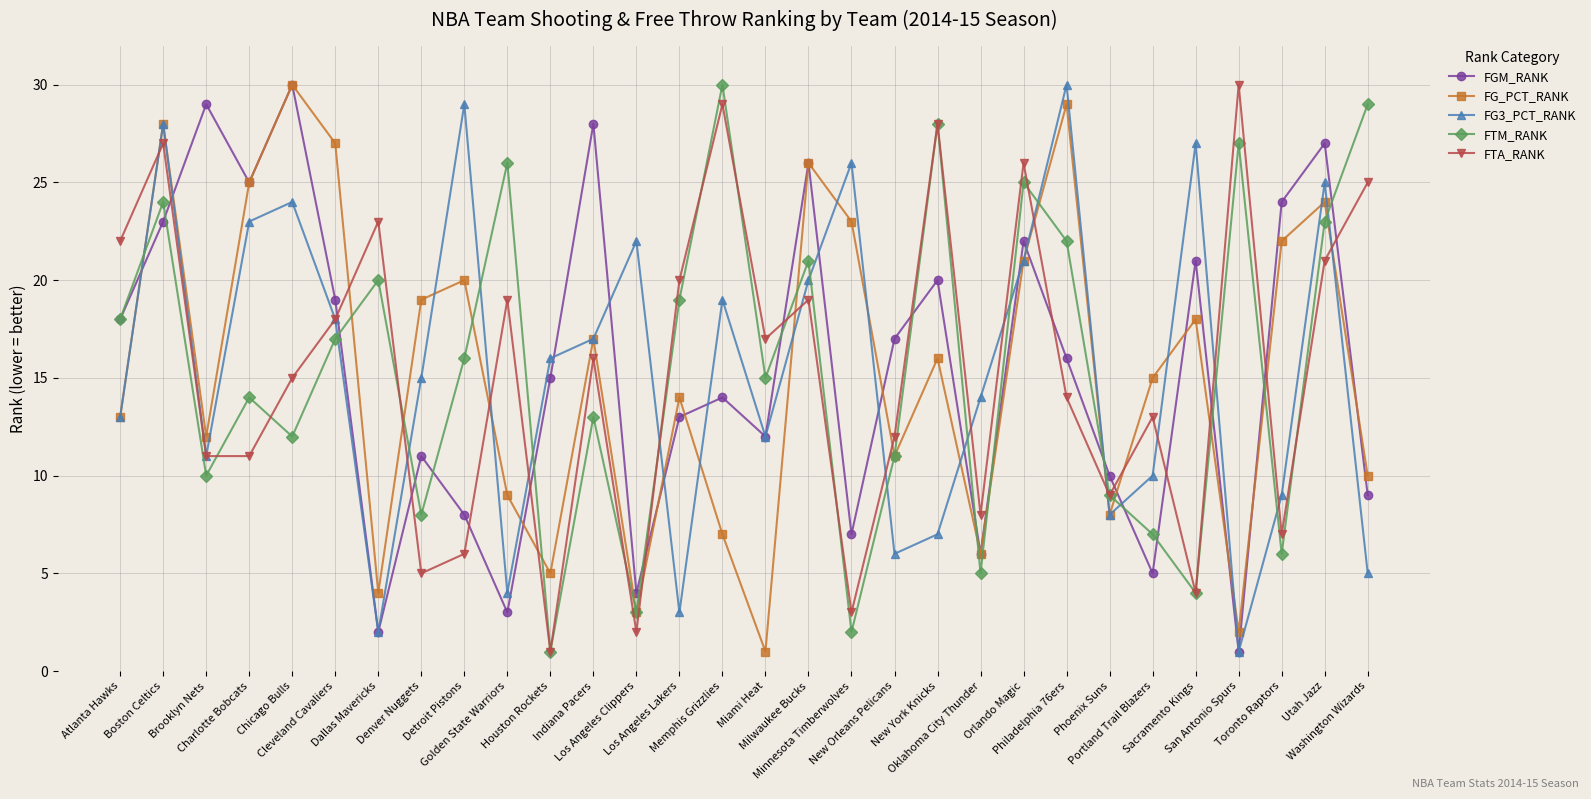

The value of FTA_RANK at Portland Trail Blazers is 19. True or false?

False